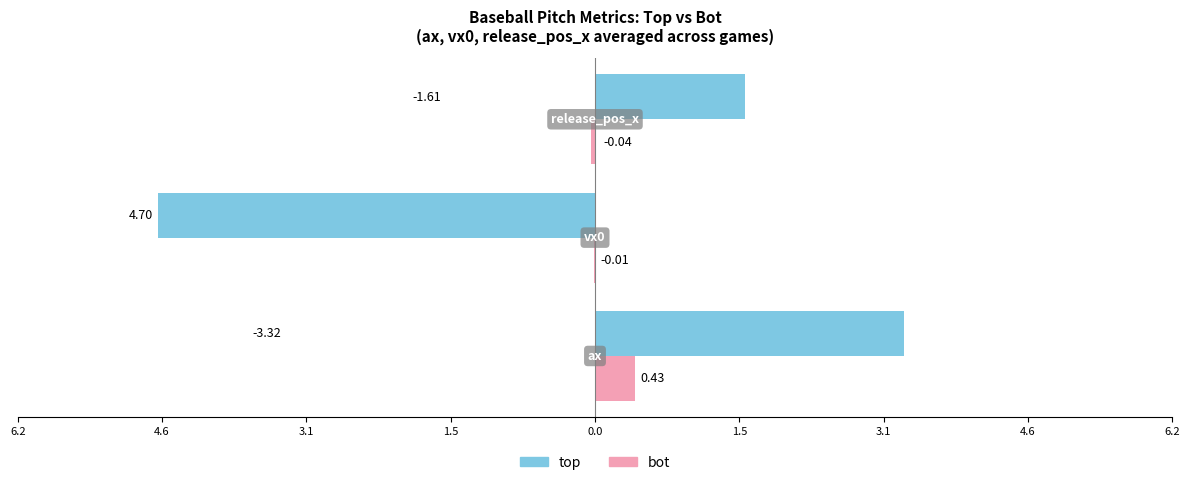

What are all the series names shown in the legend?

top, bot